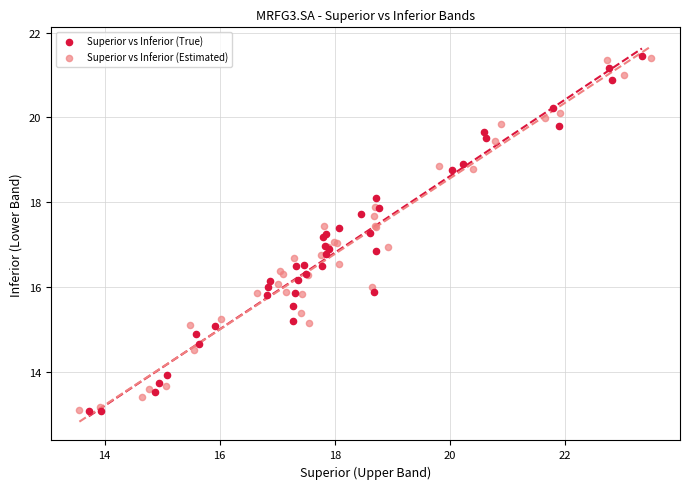

What are all the series names shown in the legend?

Superior vs Inferior (True), Superior vs Inferior (Estimated)